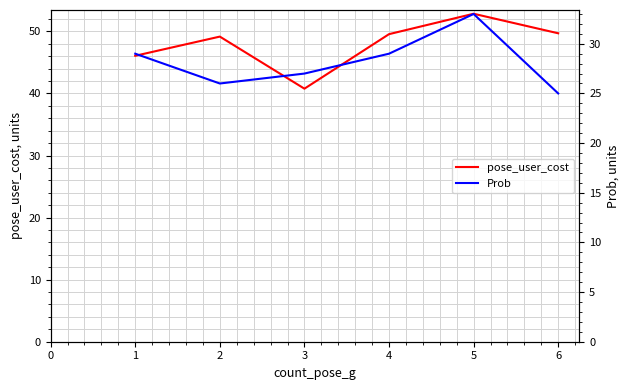

Rank the series by their maximum value, from lowest to highest.

Prob, pose_user_cost